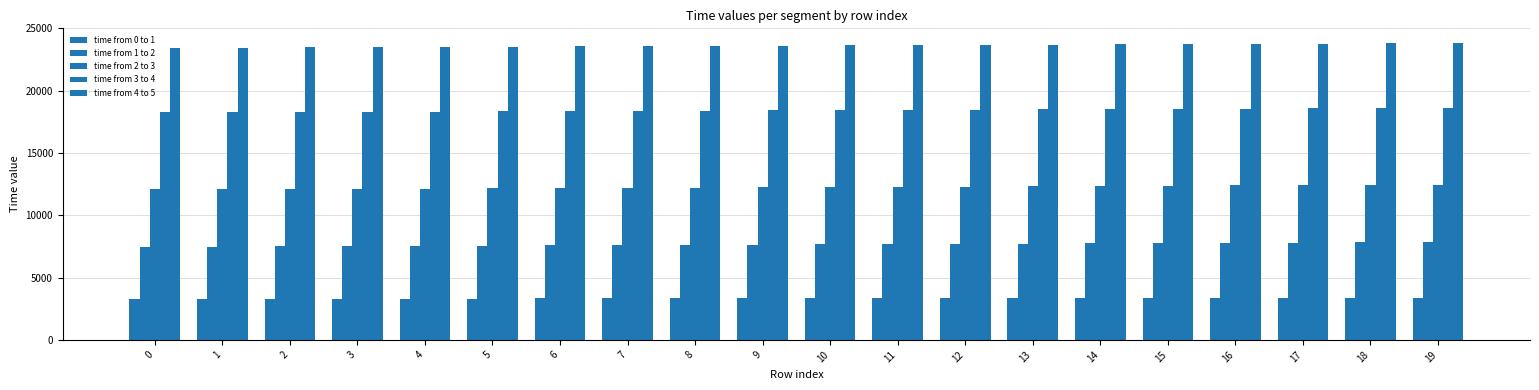

Reading left to right, what are all the values shown in this chart?

time from 0 to 1: 0=3307	1=3309	2=3311	3=3314	4=3318	5=3321	6=3323	7=3325	8=3327	9=3330	10=3335	11=3337	12=3339	13=3341	14=3343	15=3346	16=3351	17=3353	18=3355	19=3358
time from 1 to 2: 0=7479	1=7484	2=7503	3=7522	4=7542	5=7564	6=7584	7=7603	8=7622	9=7641	10=7660	11=7679	12=7698	13=7719	14=7739	15=7760	16=7780	17=7801	18=7821	19=7842
time from 2 to 3: 0=12082	1=12088	2=12110	3=12130	4=12150	5=12170	6=12191	7=12211	8=12231	9=12252	10=12271	11=12292	12=12311	13=12332	14=12352	15=12371	16=12392	17=12411	18=12431	19=12452
time from 3 to 4: 0=18264	1=18268	2=18288	3=18307	4=18326	5=18348	6=18367	7=18387	8=18407	9=18428	10=18448	11=18469	12=18489	13=18510	14=18531	15=18550	16=18571	17=18591	18=18612	19=18632
time from 4 to 5: 0=23446	1=23454	2=23475	3=23494	4=23514	5=23534	6=23556	7=23575	8=23596	9=23614	10=23635	11=23655	12=23676	13=23696	14=23717	15=23737	16=23758	17=23778	18=23797	19=23817